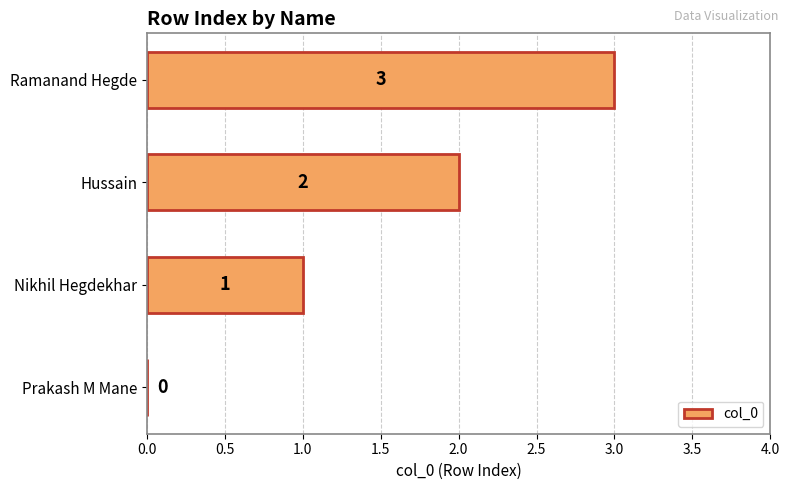

The value at Hussain is 4. True or false?

False